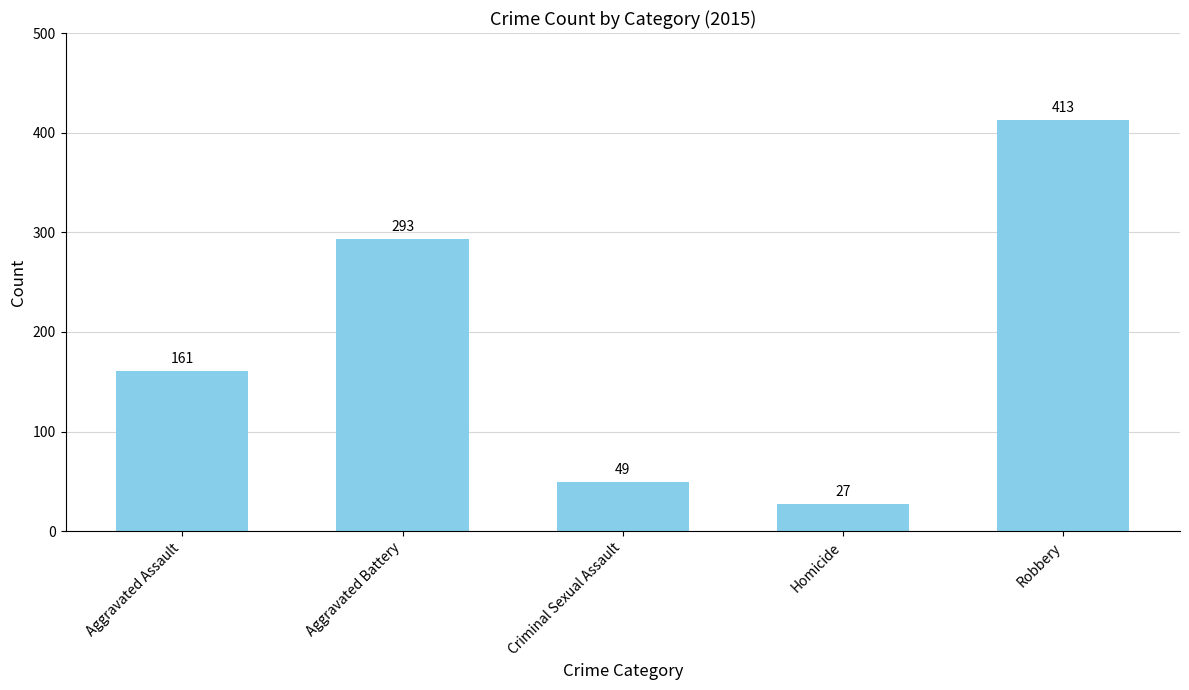

How many bars are there in total?

5